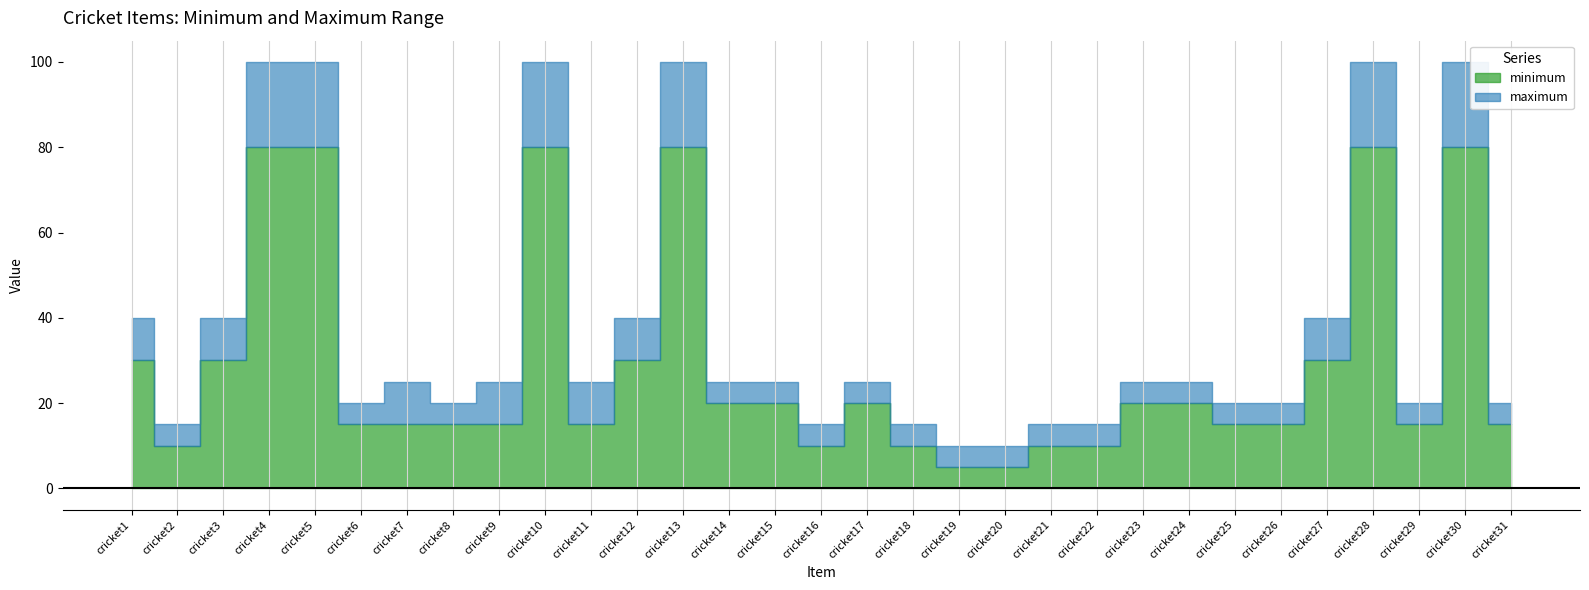

The minimum series shows 80 at cricket5. True or false?

True